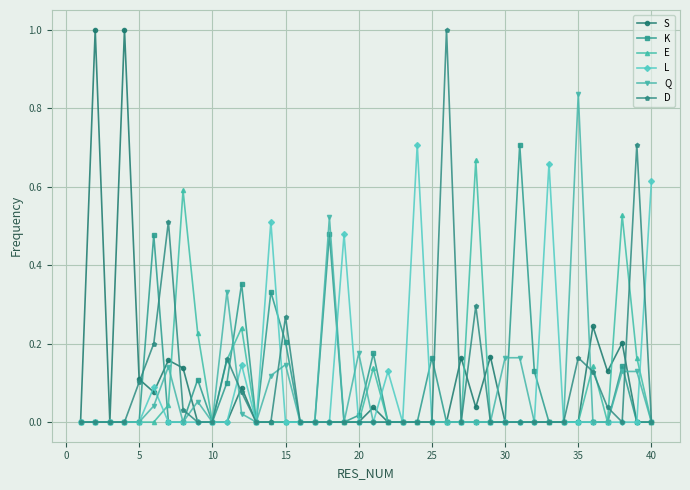

What is the greatest value displayed?

1.0